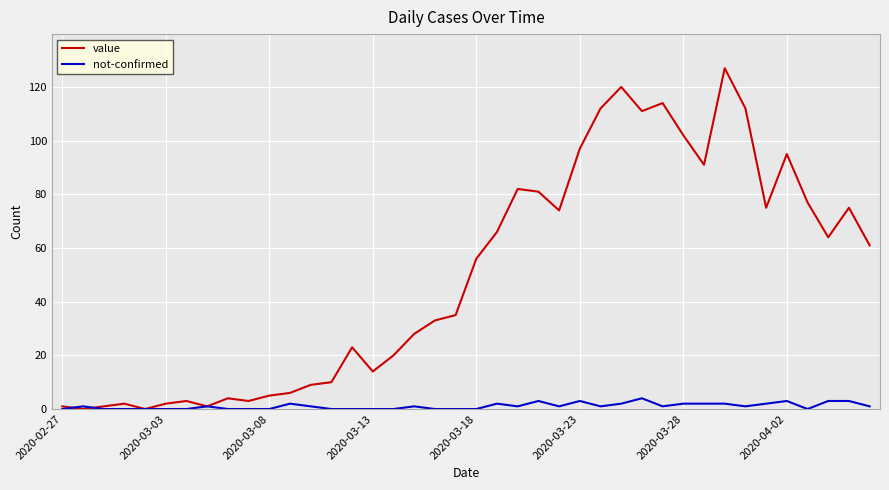

Which series has the largest total across all categories?

value